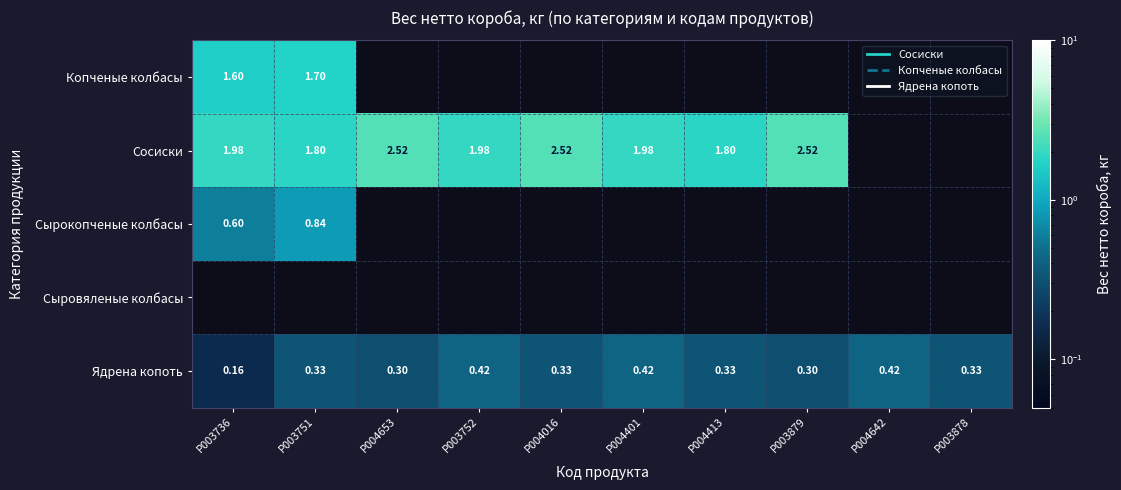

What is the maximum value for Сосиски?

2.5